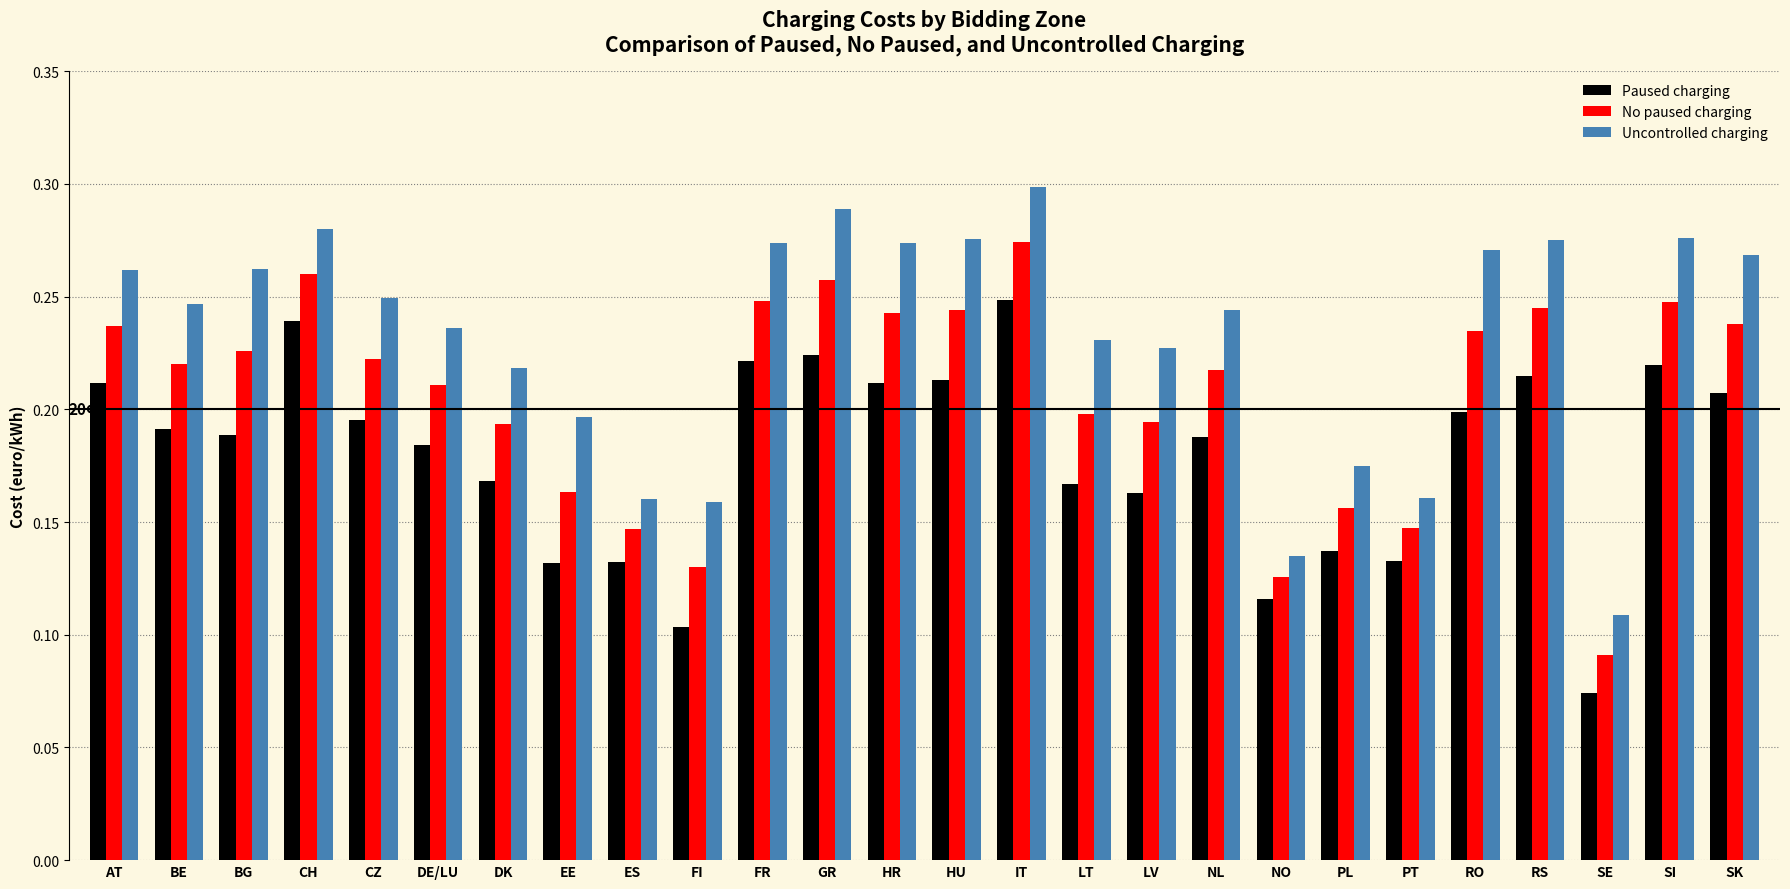

What is the total value across all series at PT?

0.4